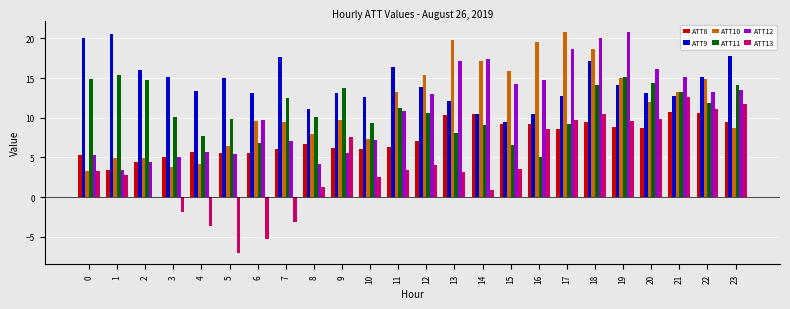

What is the total value across all series at 5?

35.1